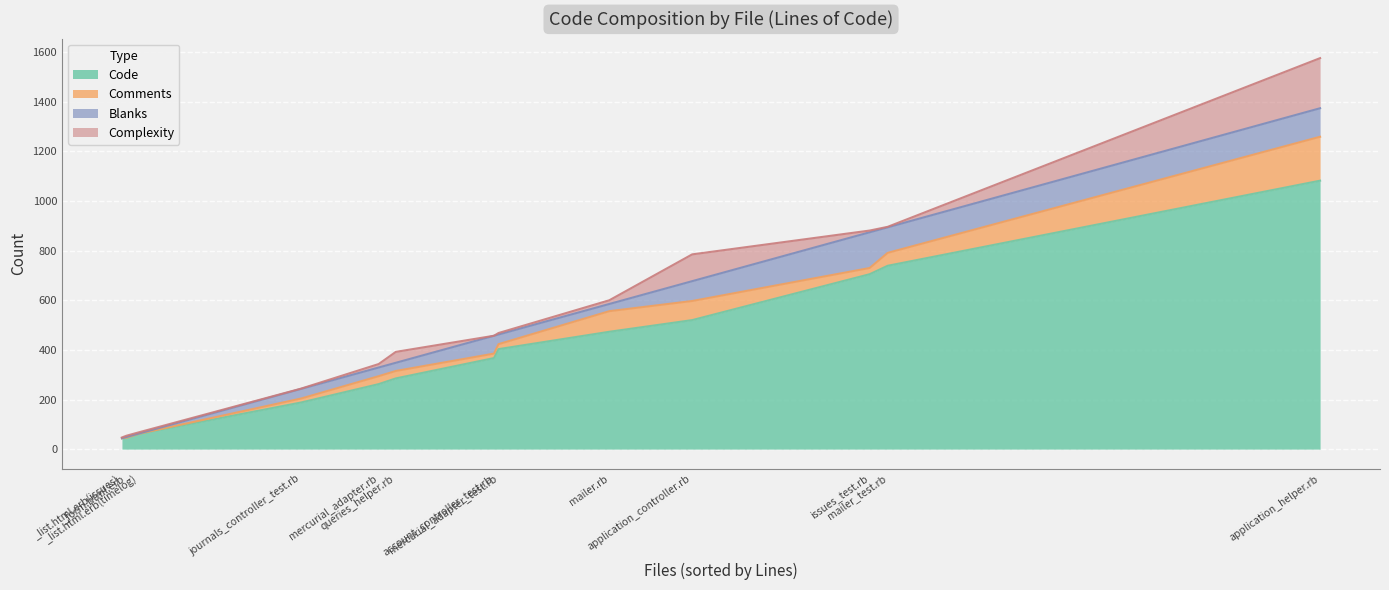

What is the label of the 9th point from the left?

application_controller.rb